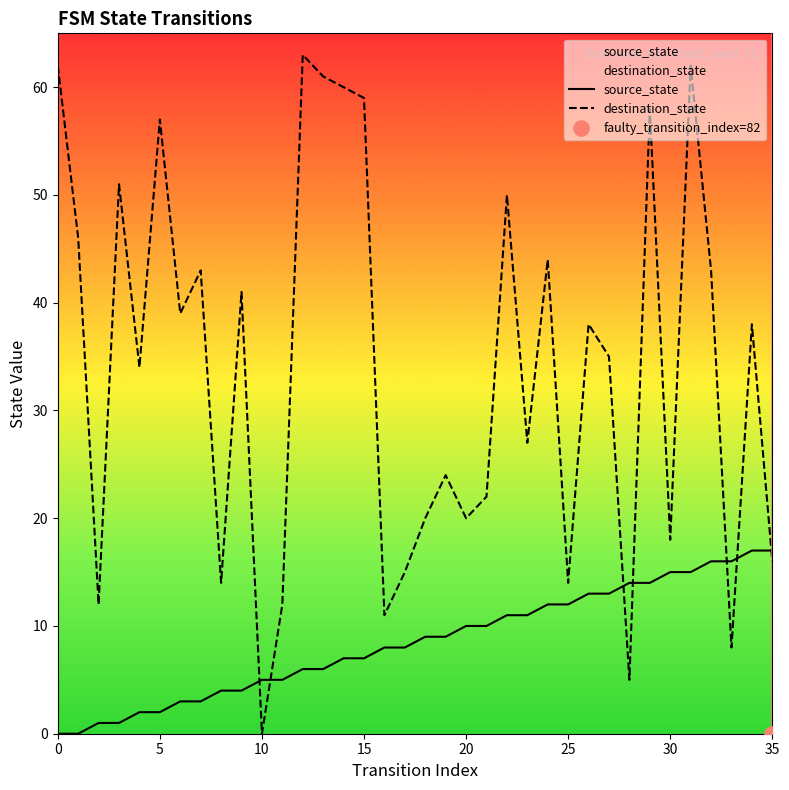

What are all the series names shown in the legend?

source_state, destination_state